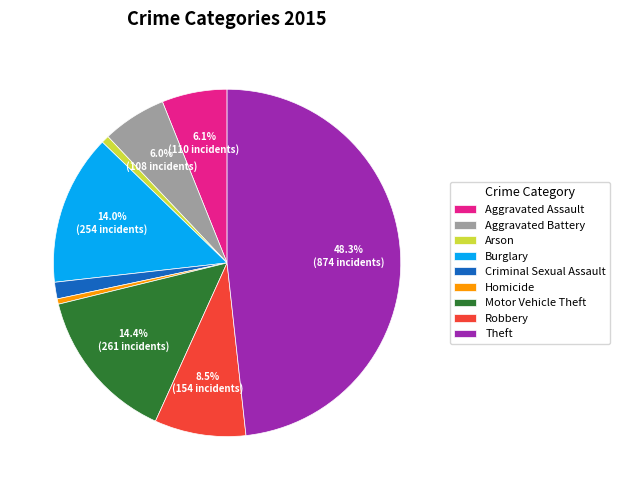

Is there a majority slice in this chart?

No